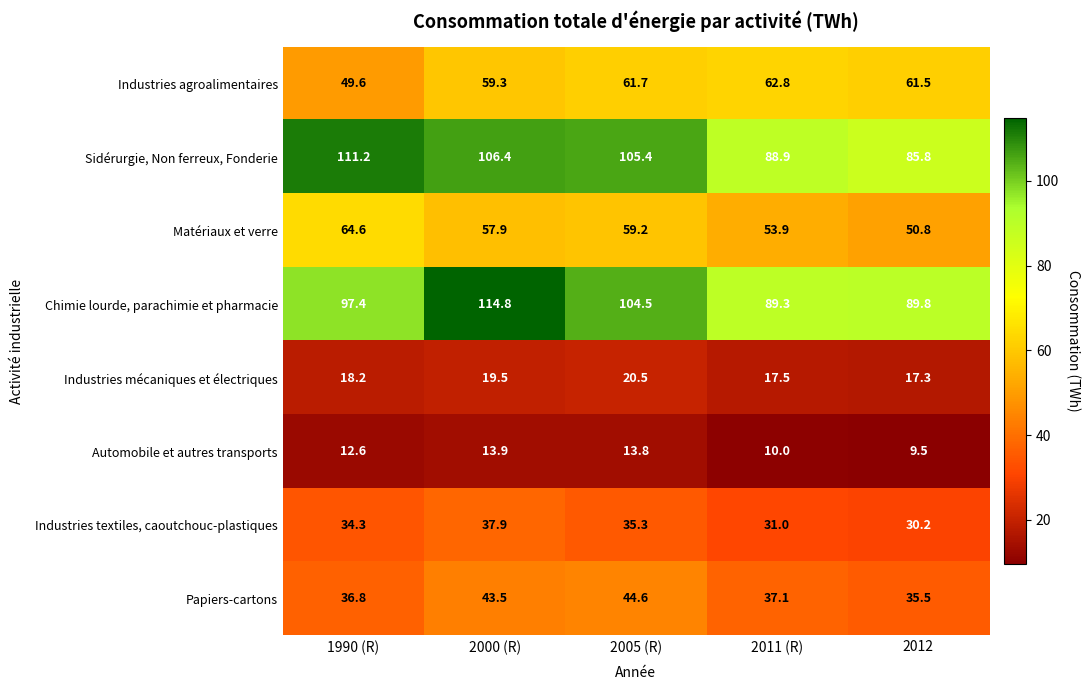

Which series has the widest spread of values?

Chimie lourde, parachimie et pharmacie